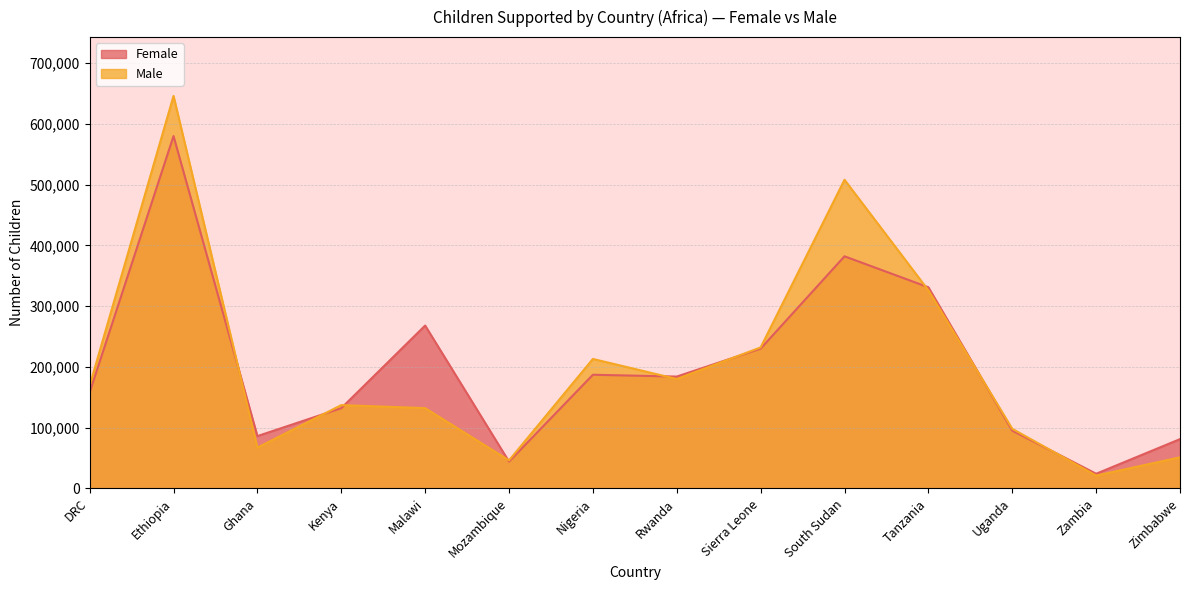

At which label is Male closest to 333500?

Tanzania